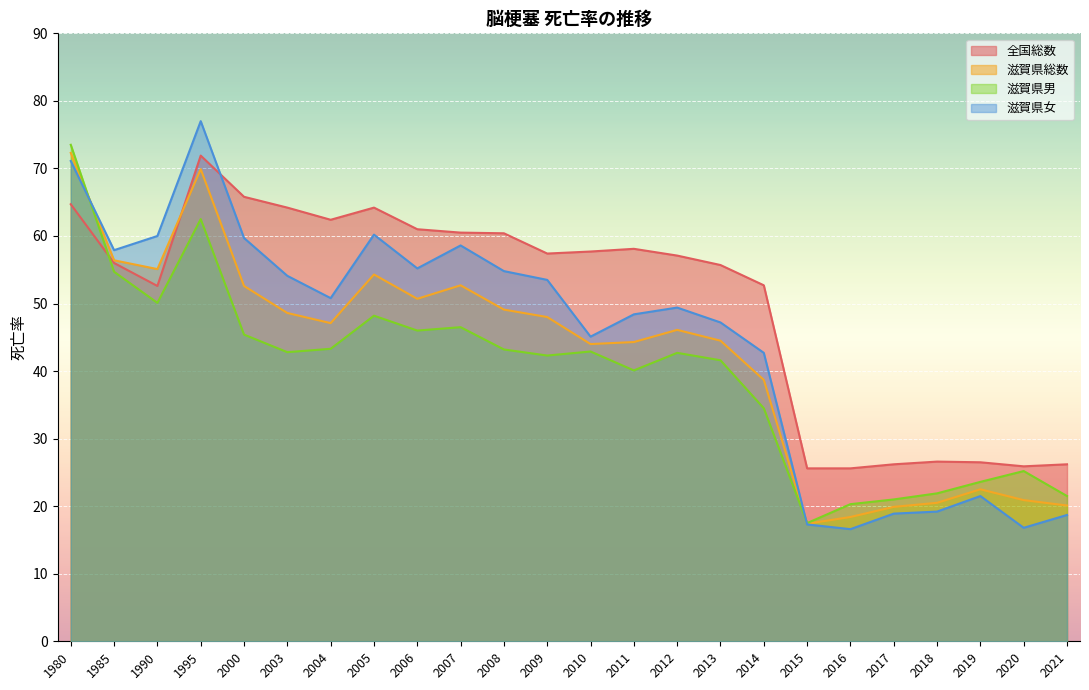

Between which two adjacent categories do 滋賀県女 and 滋賀県男 first intersect?

1980 and 1985